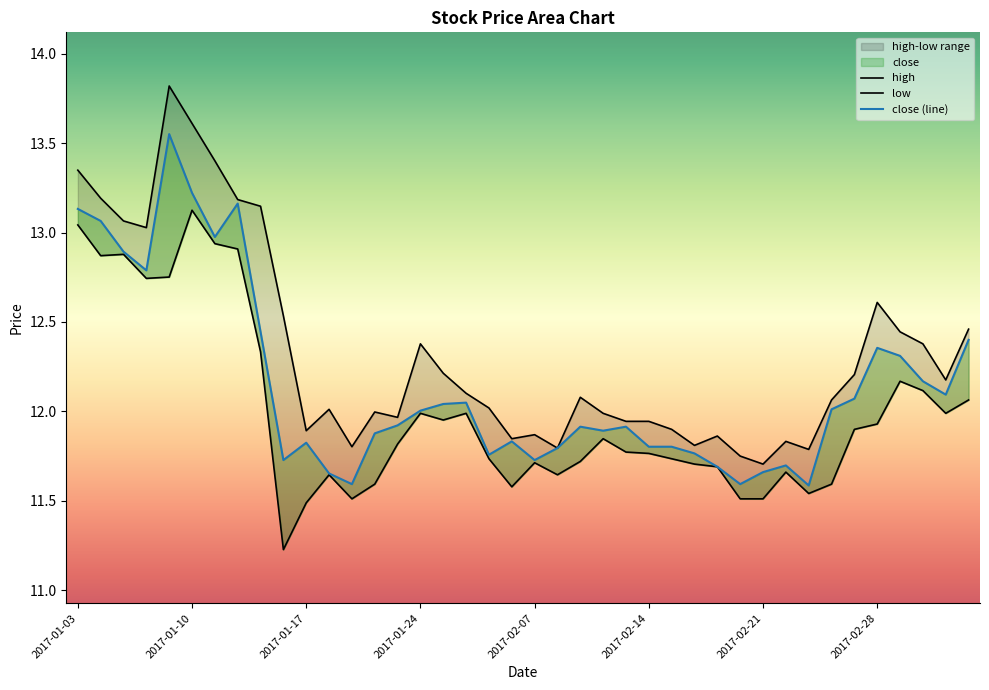

At which label is low closest to 12?

2017-01-24